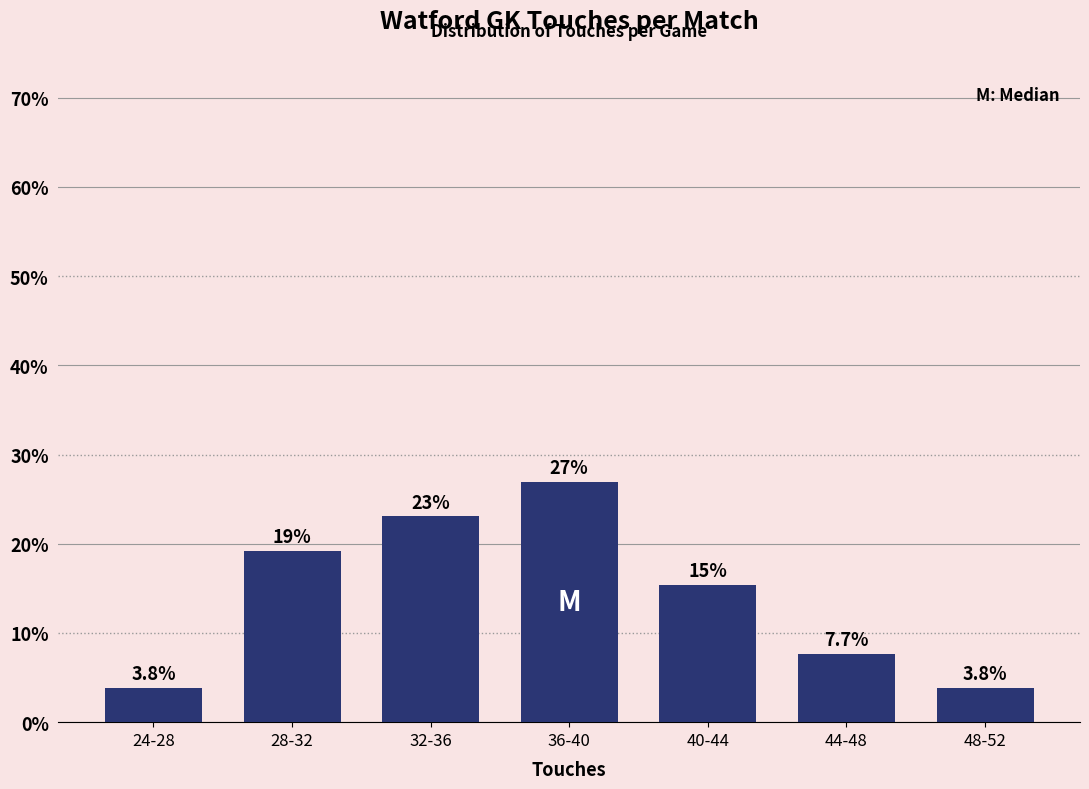

Reading left to right, extract all data points from this chart.

24-28=3.8	28-32=19.2	32-36=23.1	36-40=26.9	40-44=15.4	44-48=7.7	48-52=3.8